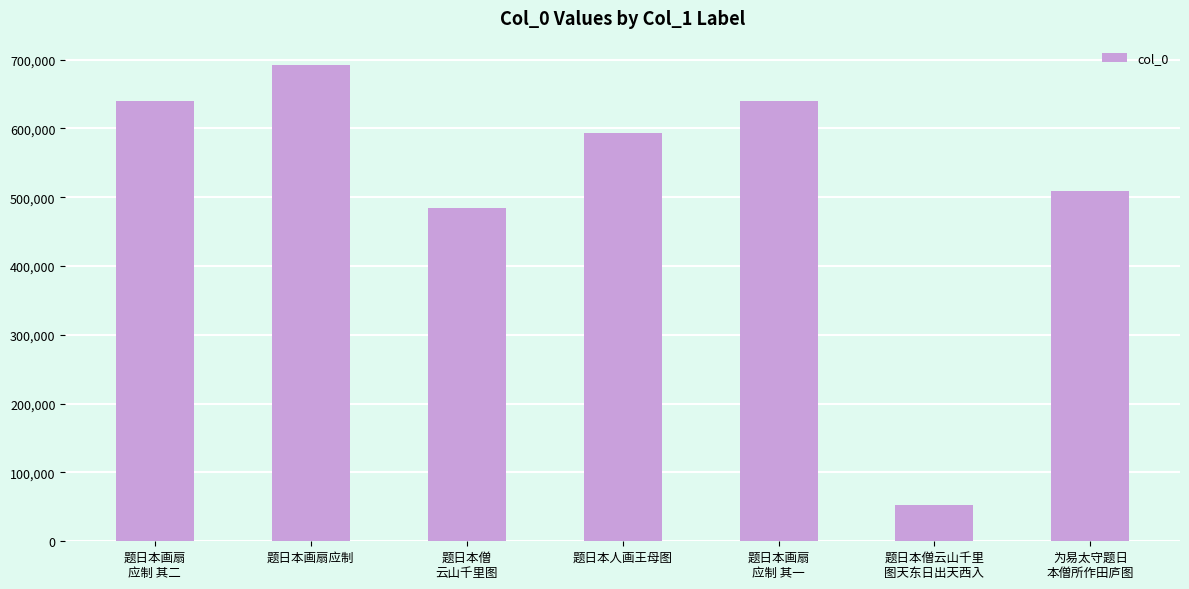

What is the greatest value displayed?

693012